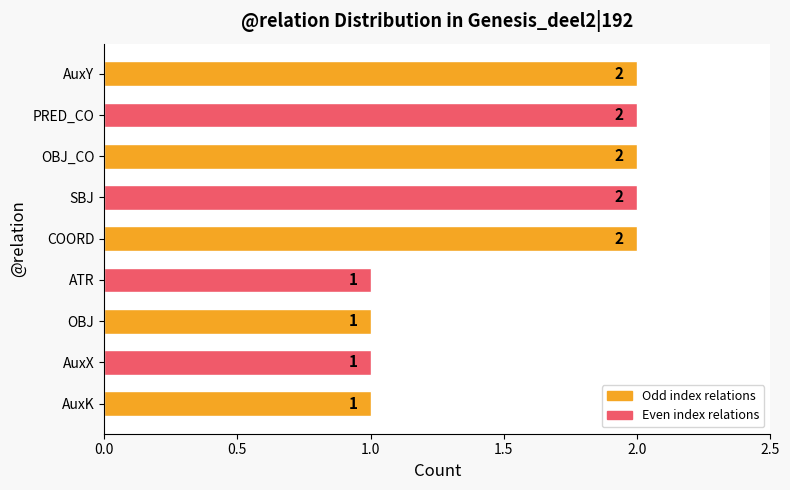

Count the values in the range 1 to 2.

9